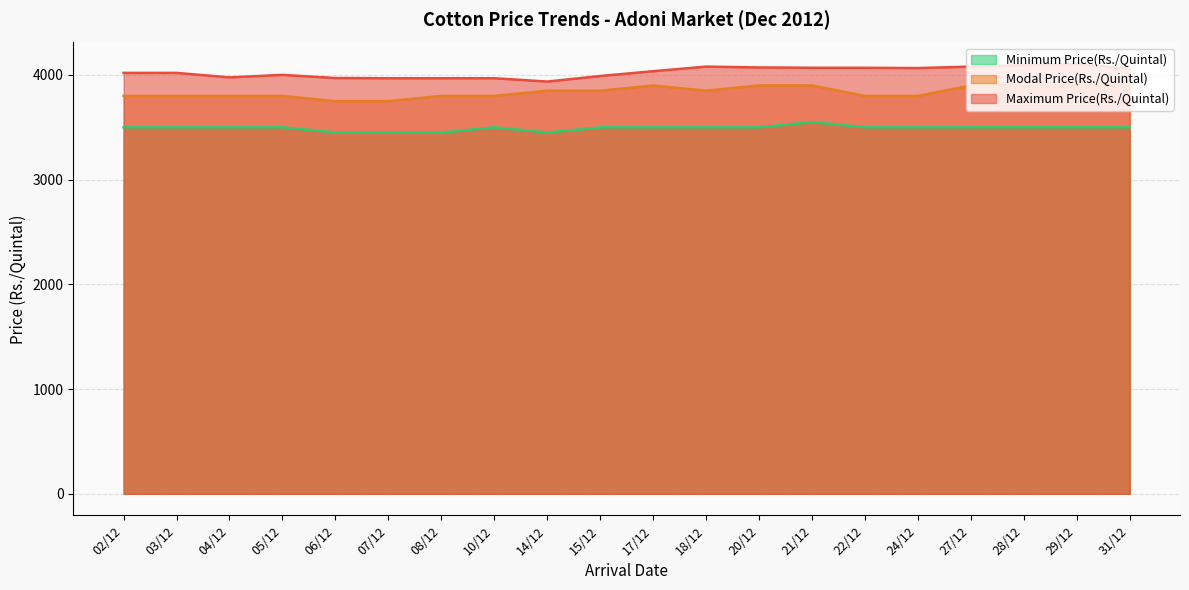

Reading left to right, transcribe all the data shown in this chart.

Minimum Price(Rs./Quintal): 3500	3500	3500	3500	3450	3450	3450	3500	3450	3500	3500	3500	3500	3550	3500	3500	3500	3500	3500	3500
Modal Price(Rs./Quintal): 3800	3800	3800	3800	3750	3750	3800	3800	3850	3850	3900	3850	3900	3900	3800	3800	3900	3900	3900	3900
Maximum Price(Rs./Quintal): 4020	4020	3977	4001	3971	3969	3969	3969	3937	3990	4036	4080	4072	4069	4069	4066	4080	4095	4105	4059